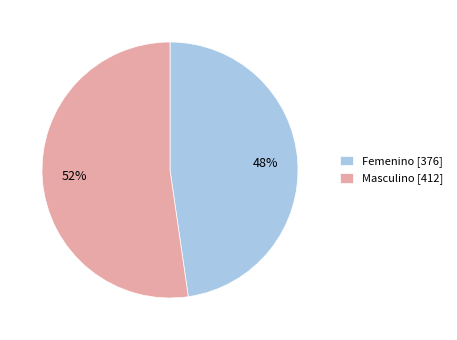

Between Masculino and Femenino, which is larger?

Masculino